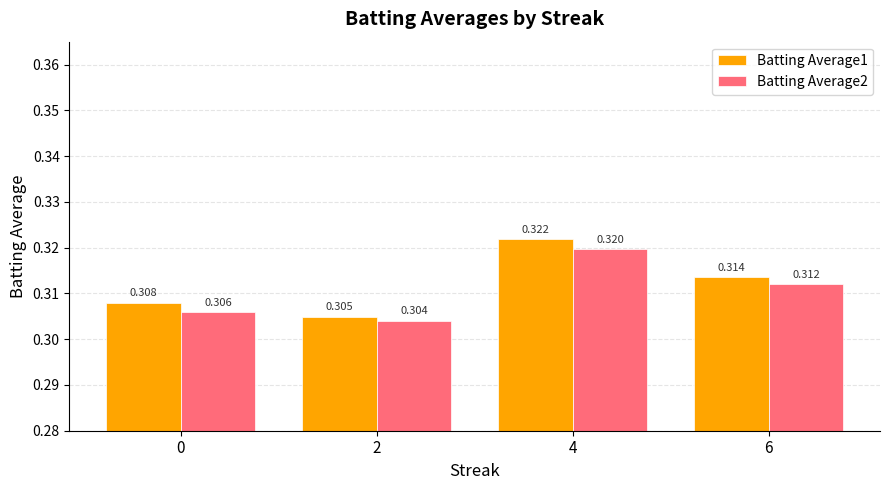

At which label is Batting Average2 closest to 0?

2